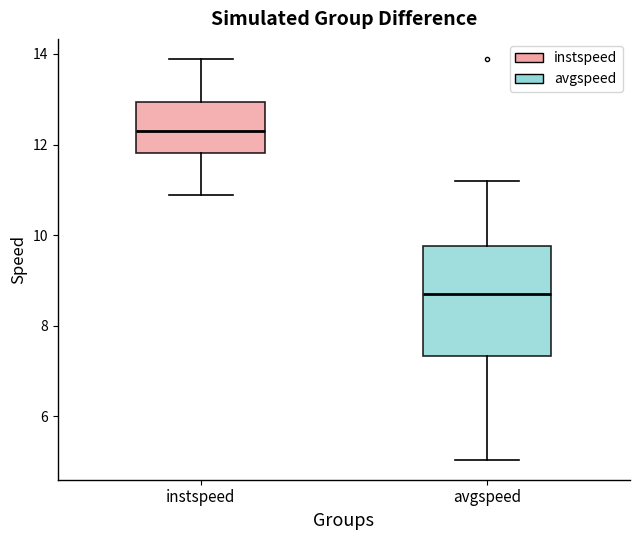

Which box's median line is the highest?

instspeed